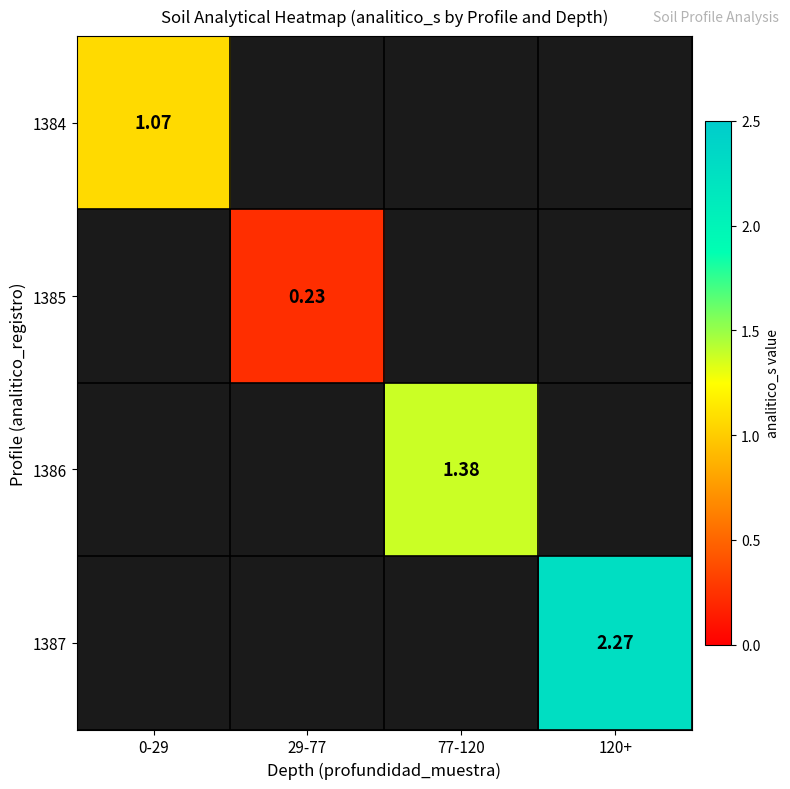

How many positive values does the 1385 series have?

1